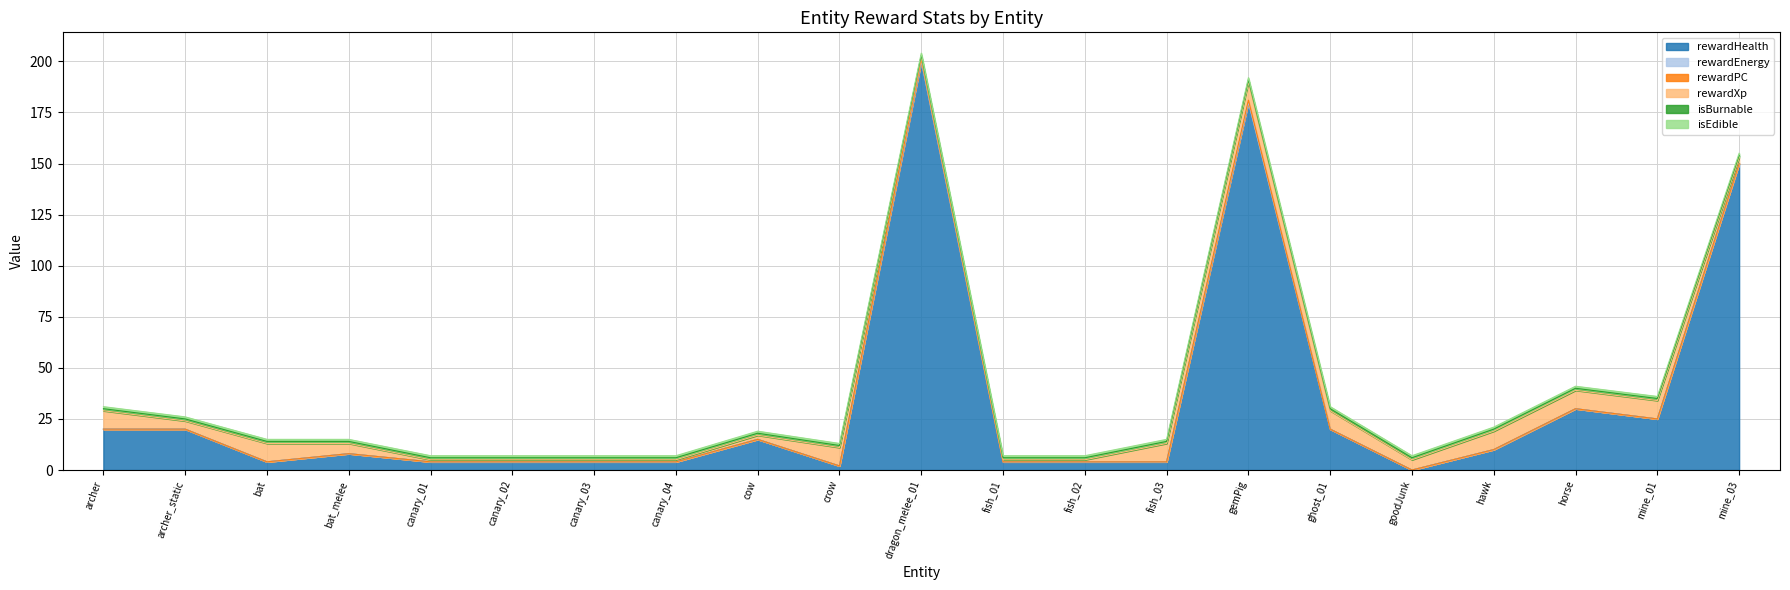

At which label does isEdible reach its minimum?

archer